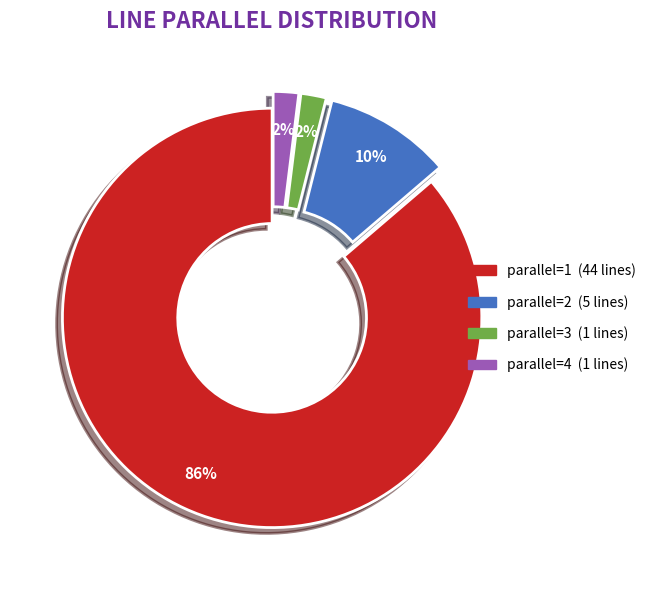

Combined, do parallel=4 and parallel=3 account for over 50%?

No